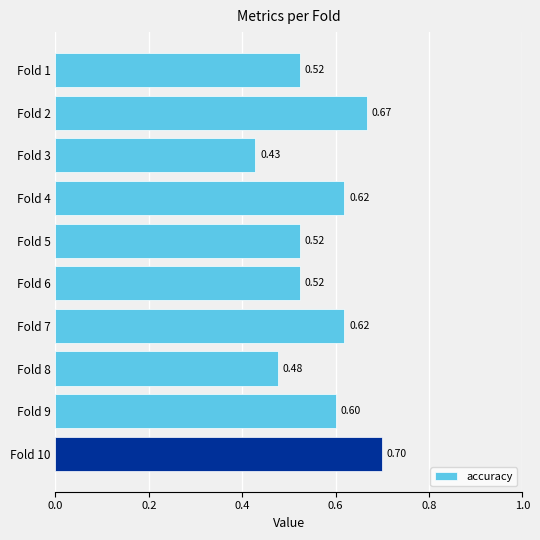

Which has a higher value, Fold 1 or Fold 7?

Fold 7